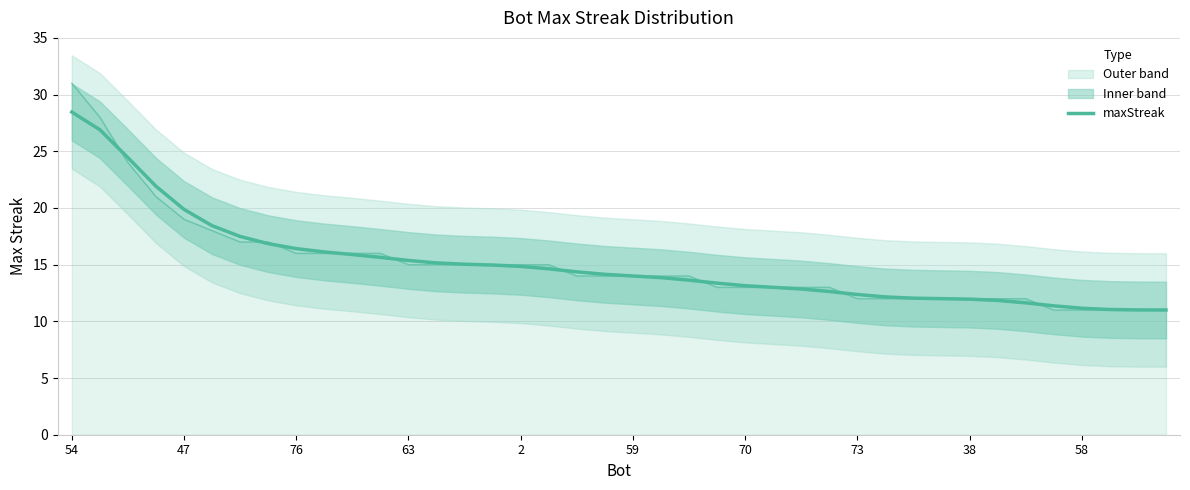

Is the value of maxStreak (smoothed) at 70 greater than the value of maxStreak (raw) at 58?

Yes